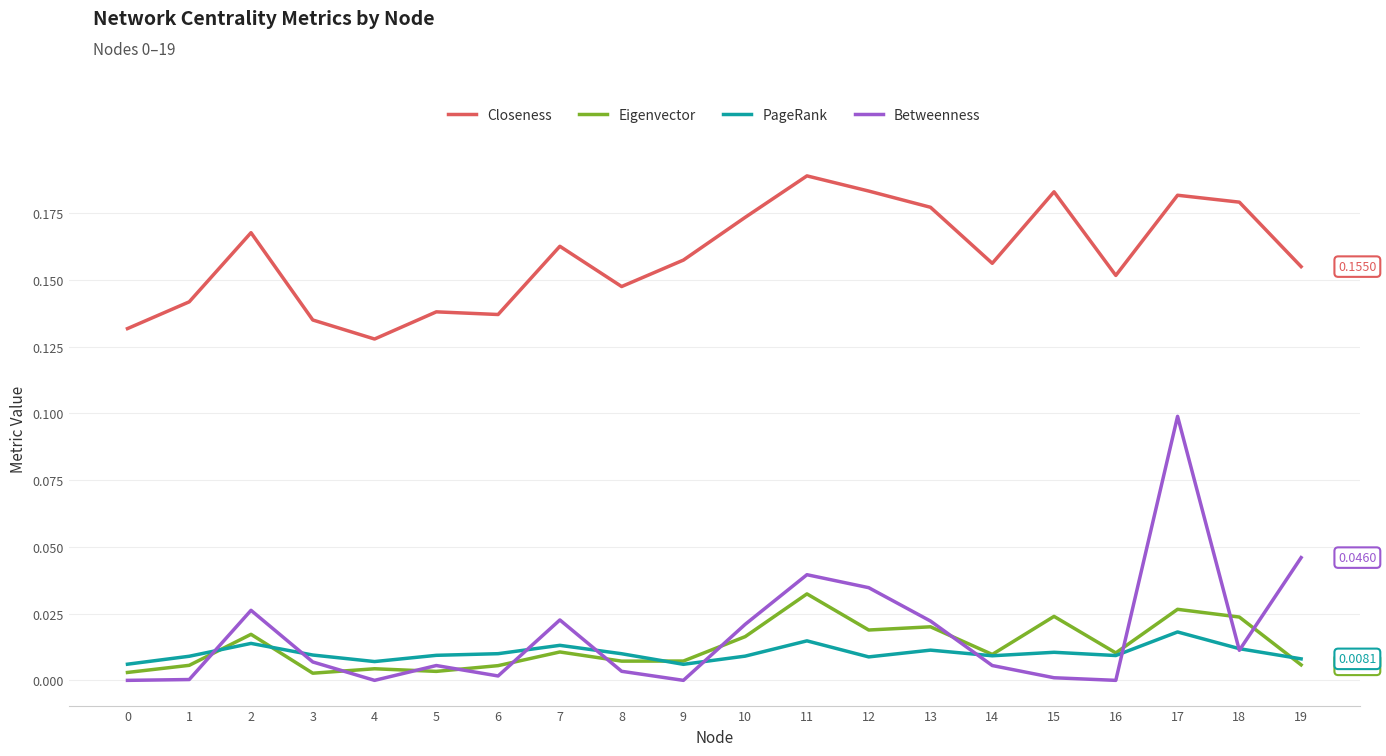

True or false: Eigenvector has more than 0 points higher than both neighbors.

True